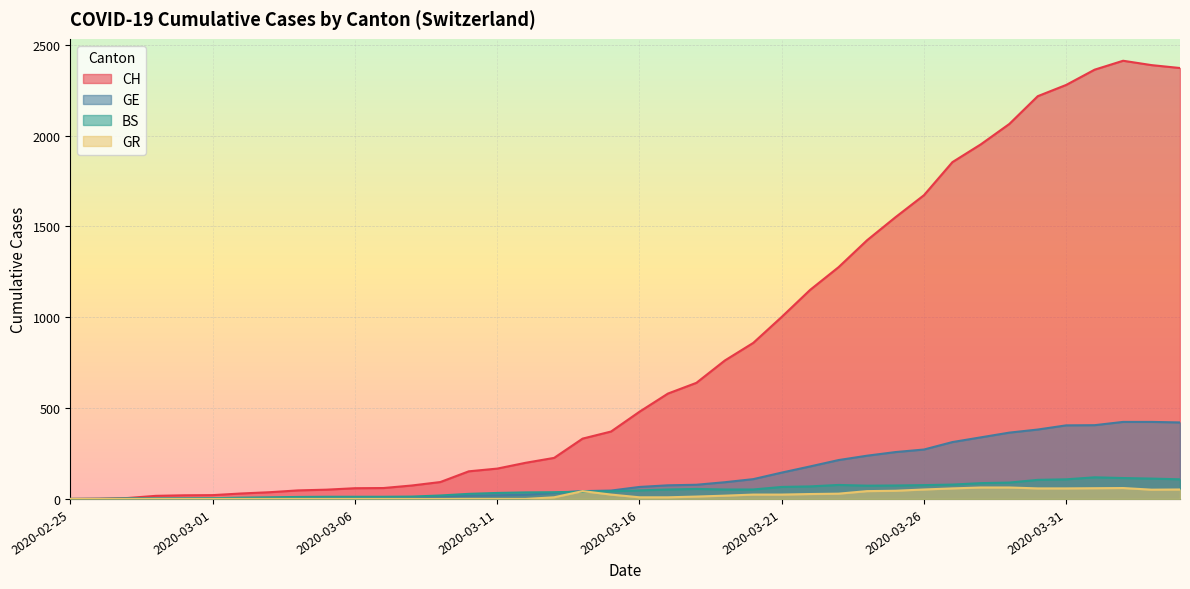

Reading left to right, what are all the values shown in this chart?

CH: 0	1	5	17	20	21	30	37	47	51	59	60	74	93	152	167	199	226	332	371	480	580	639	762	859	1002	1151	1276	1424	1551	1672	1854	1952	2064	2217	2279	2363	2412	2388	2372
GE: 0	1	1	1	2	3	3	4	4	5	7	7	9	13	18	20	23	33	43	46	66	75	78	92	109	145	179	214	238	258	272	313	339	365	382	405	406	424	424	421
BS: 0	0	3	3	3	4	7	9	11	12	12	12	13	19	28	33	36	37	40	42	47	52	55	52	52	66	69	77	73	74	76	79	87	90	105	108	119	115	112	108
GR: 0	0	0	0	0	0	0	0	0	0	0	0	0	0	0	0	0	9	43	24	9	9	13	18	24	24	27	29	43	45	52	58	63	63	58	58	59	60	51	52